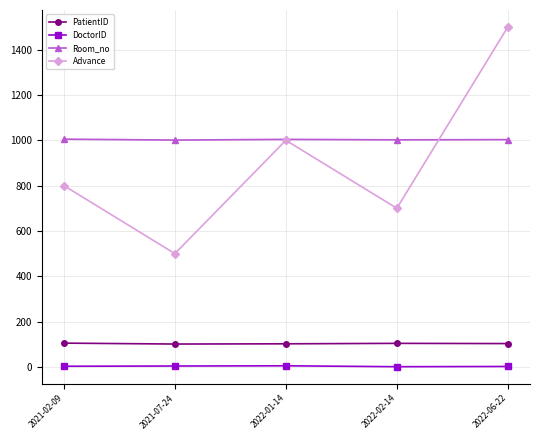

True or false: DoctorID and PatientID intersect in this chart.

False